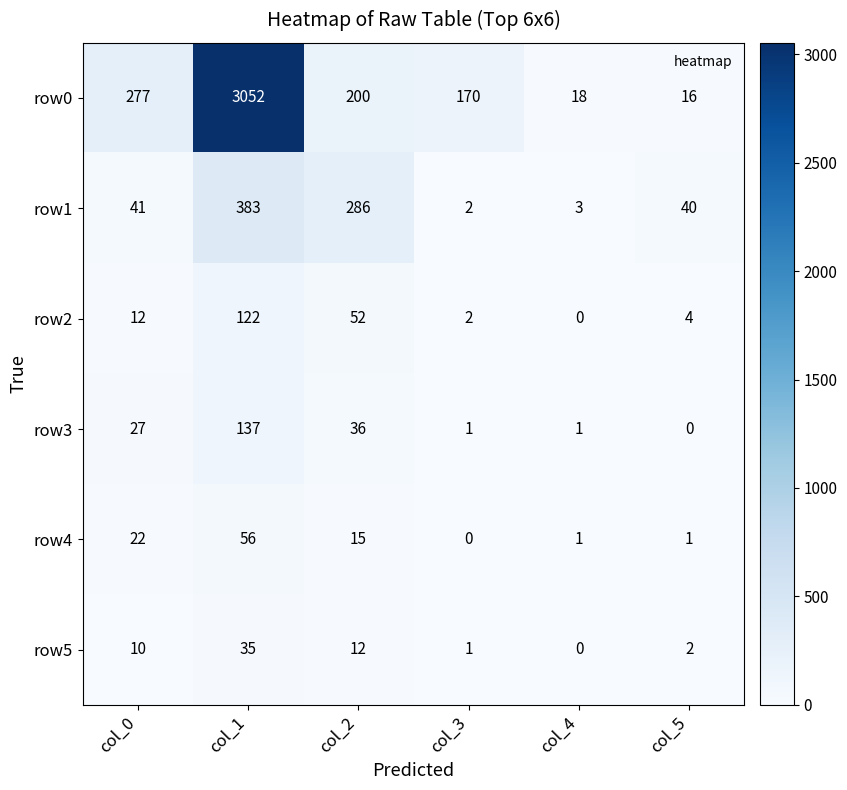

Which category has the lowest value in the row5 series?

col_4